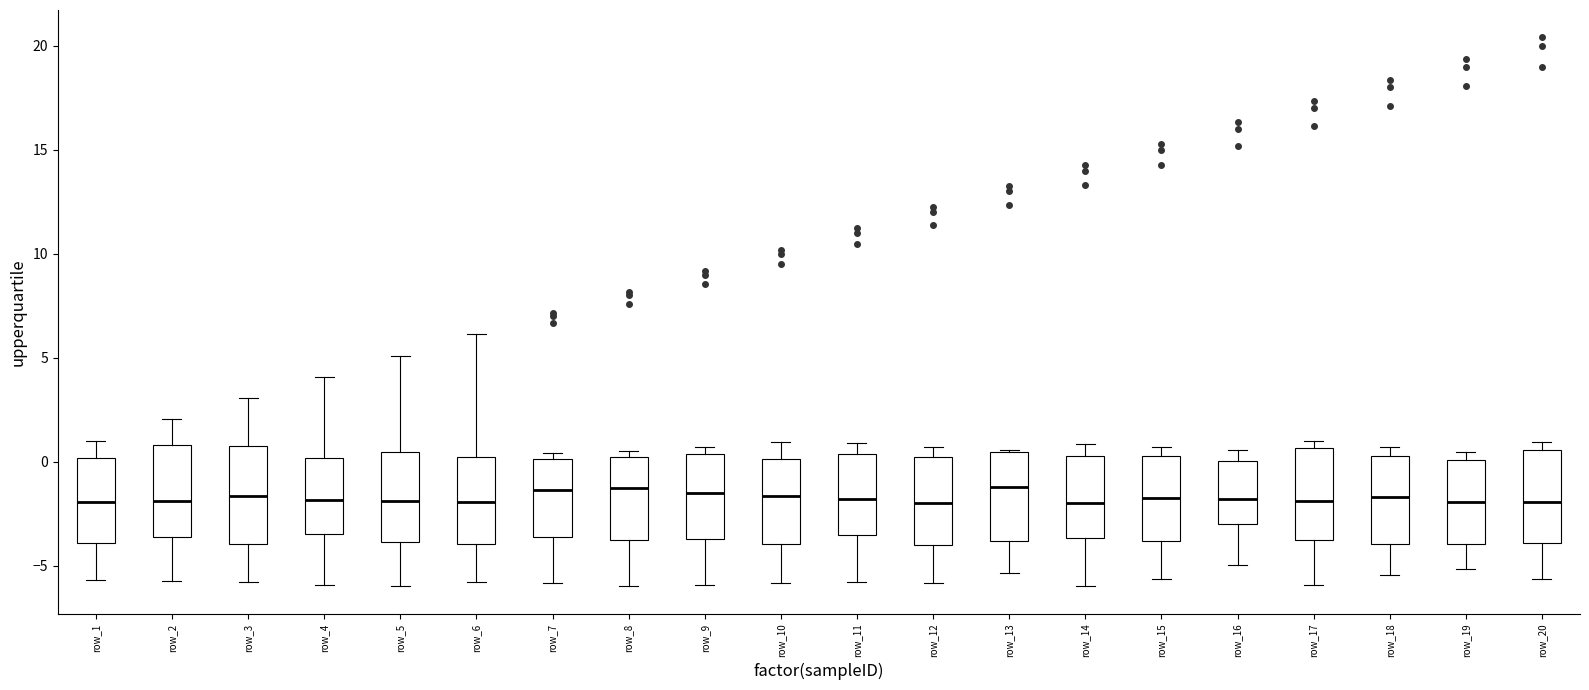

Where is the upper edge of the box for row_9 on the y-axis? The values are not printed on the chart, so give them approximately, as read against the axis.

0.5